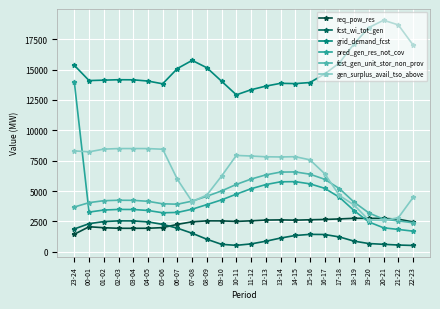

At which category is the sum across all series the highest?

23-24